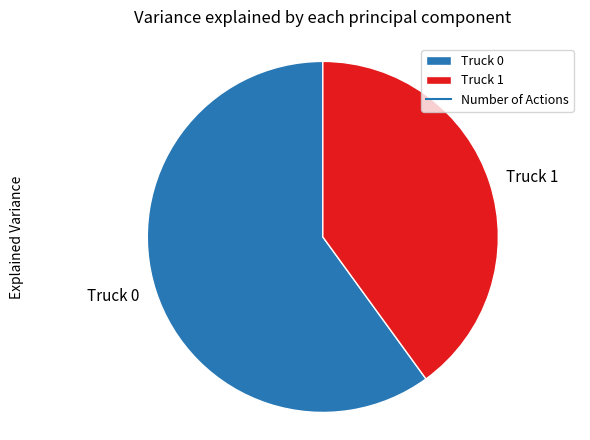

Which has a higher value, Truck 0 or Truck 1?

Truck 0